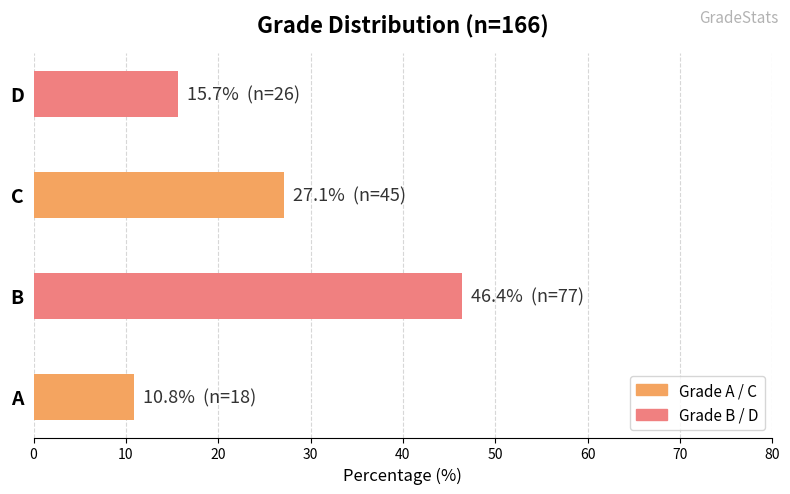

What is the minimum value shown in the chart?

10.8